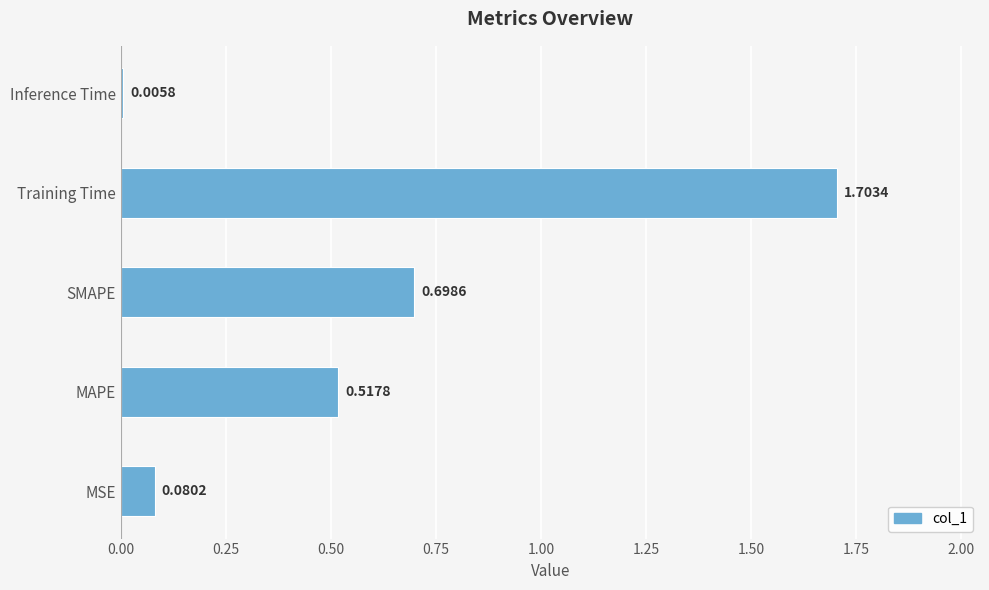

Which category has the highest value across all series?

Training Time